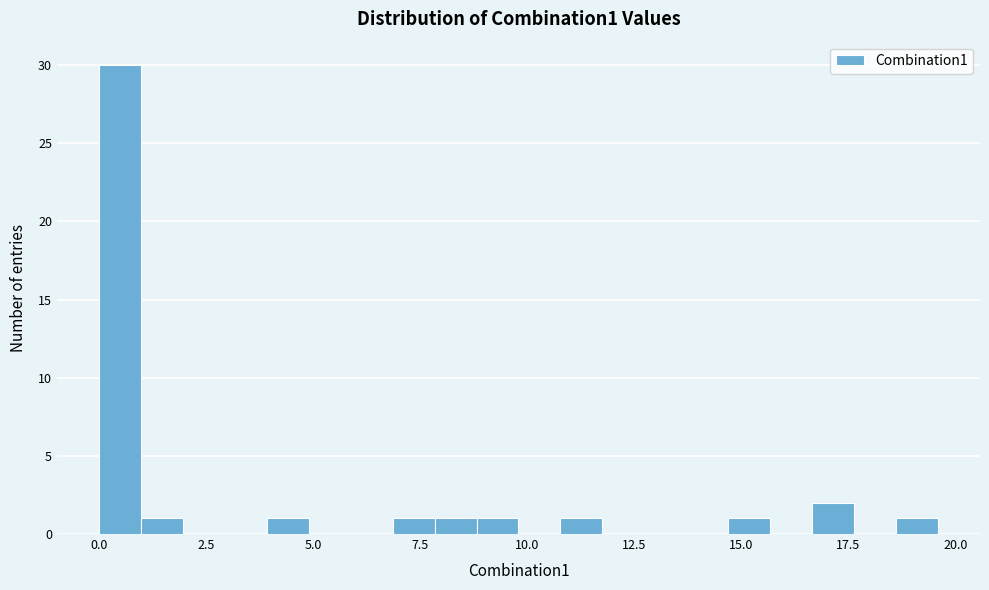

Read against the x-axis, roughly where is the centre of the tallest bar?

0.5